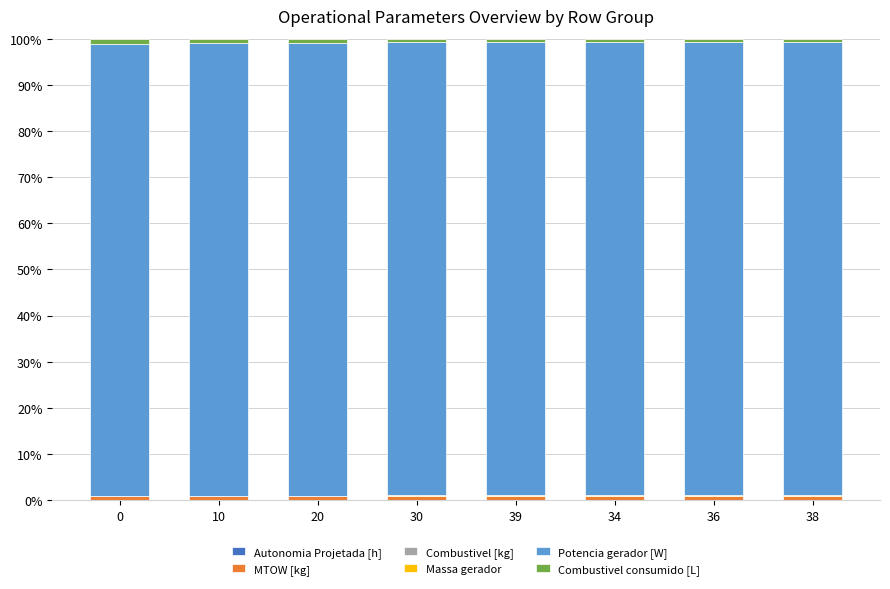

How many data points does each series have?

8